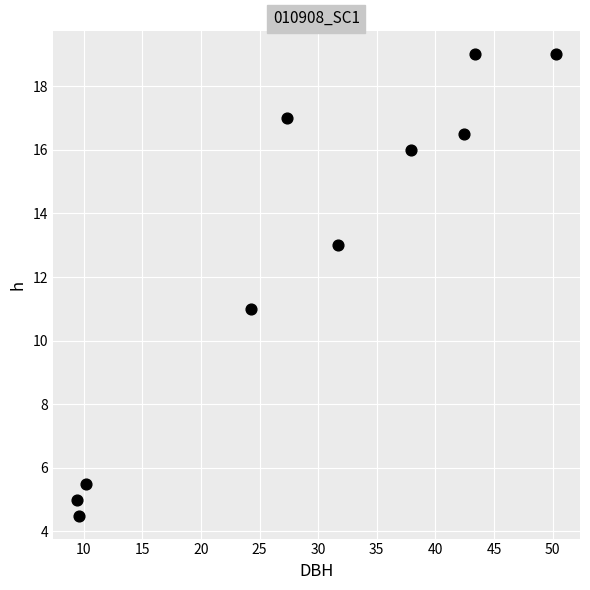

What is the range of Y values (max minus min)?

14.5